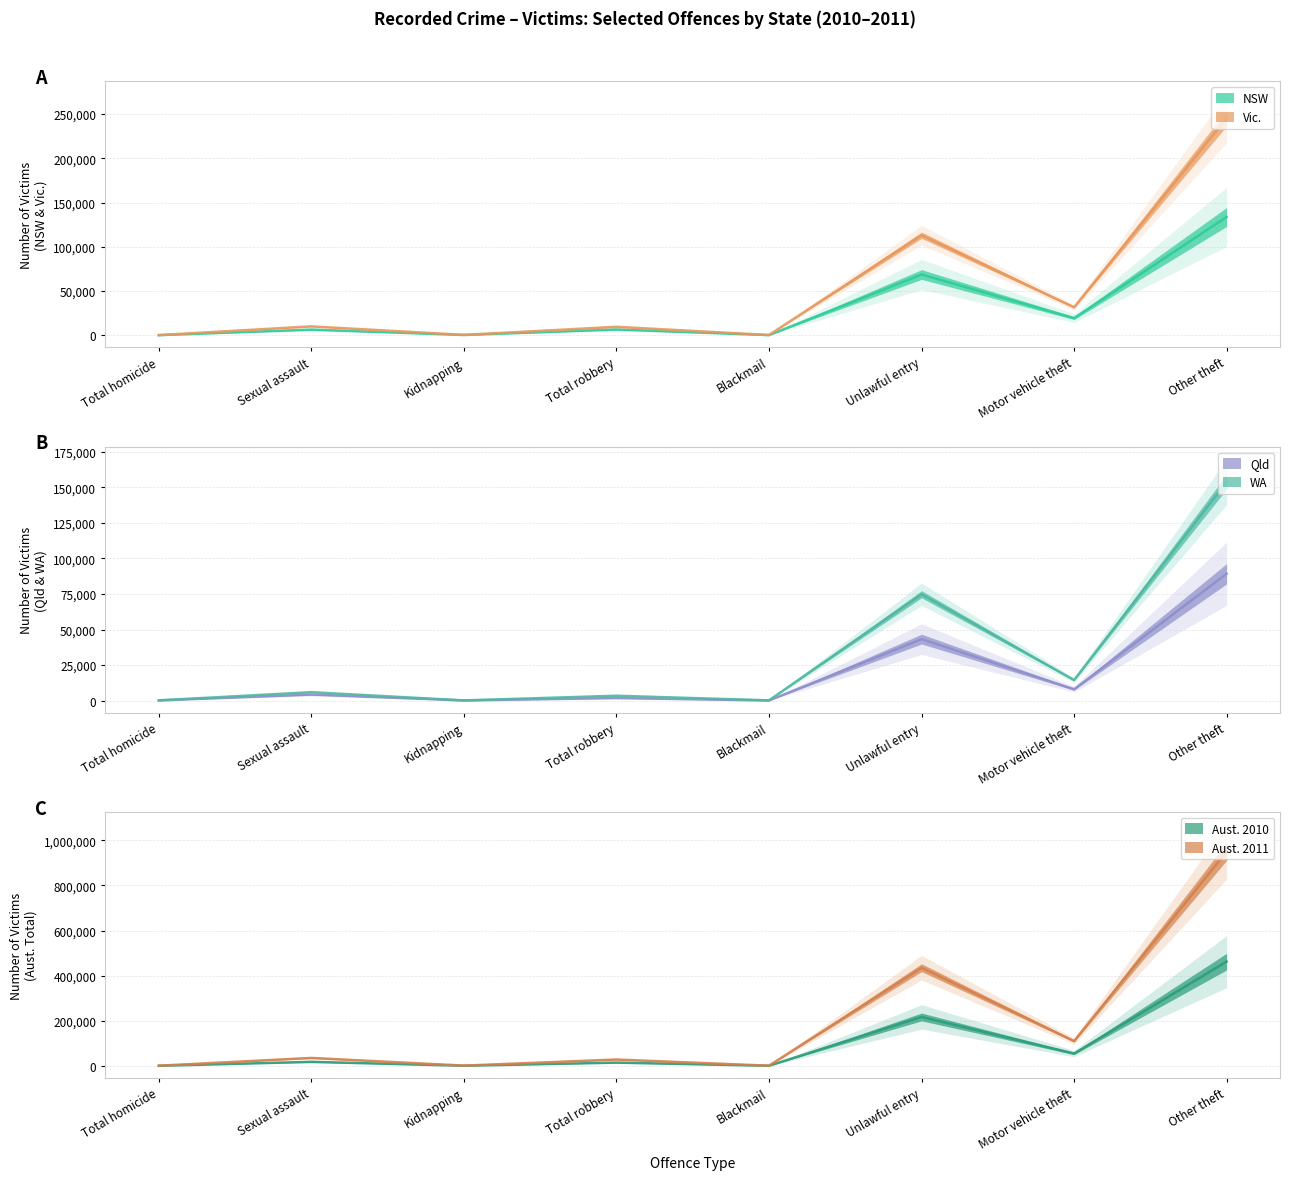

What is the value of the WA point at the 8th from the left?

154001